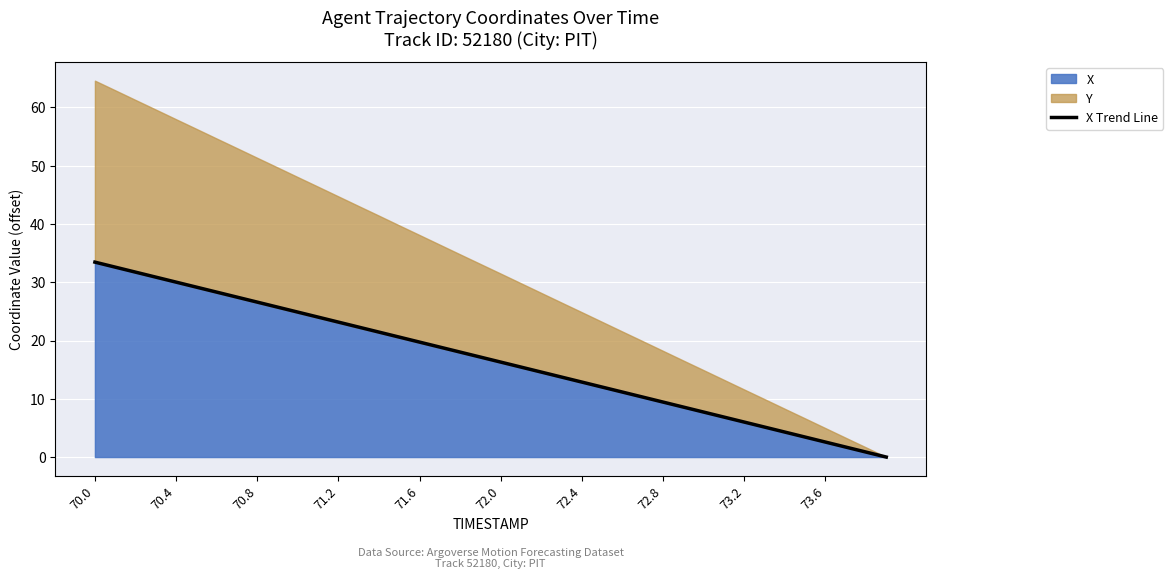

What is the difference between the values at 21 and 10?

9.4